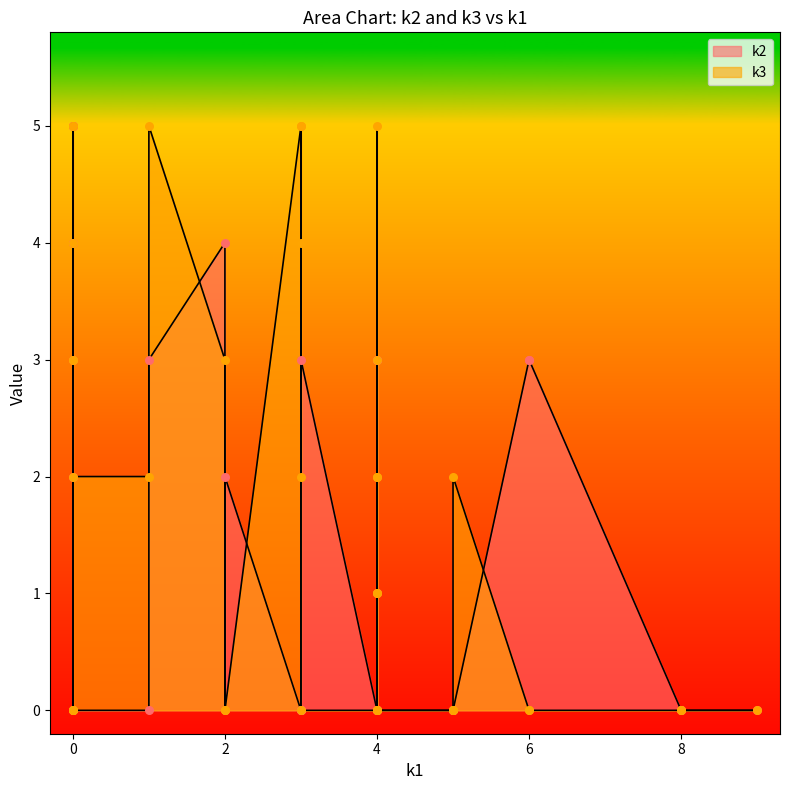

Which series has the largest total across all categories?

k3